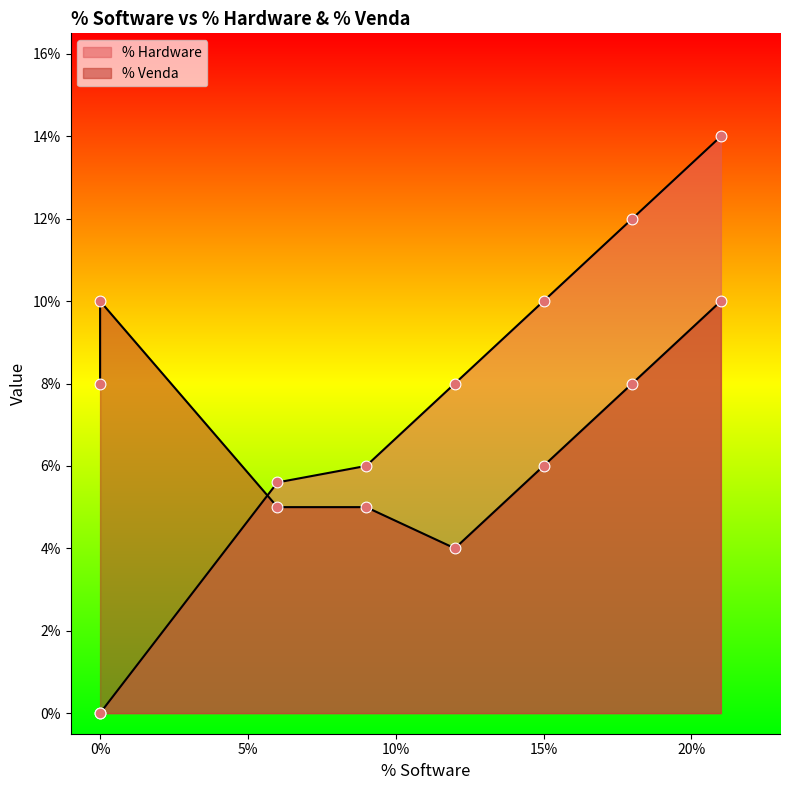

Which series reaches the minimum Y coordinate?

% Hardware